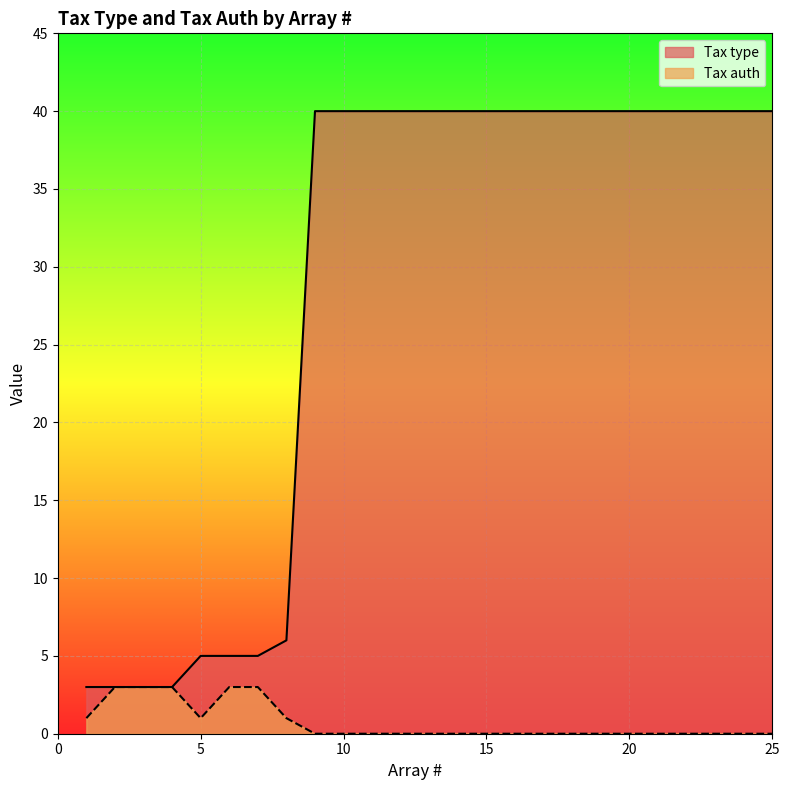

True or false: Tax type and Tax auth cross at least once.

False